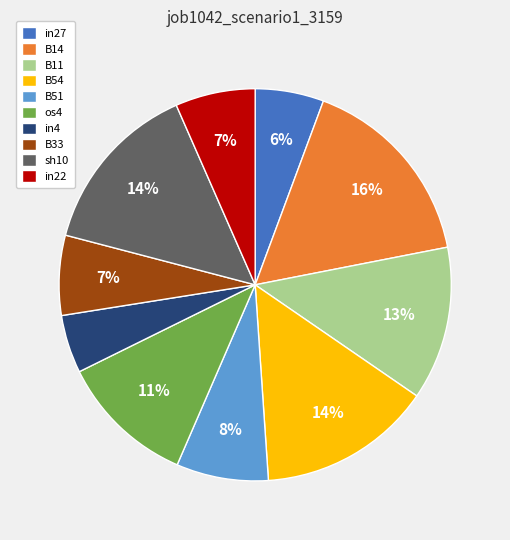

How many segments does this pie chart have?

10